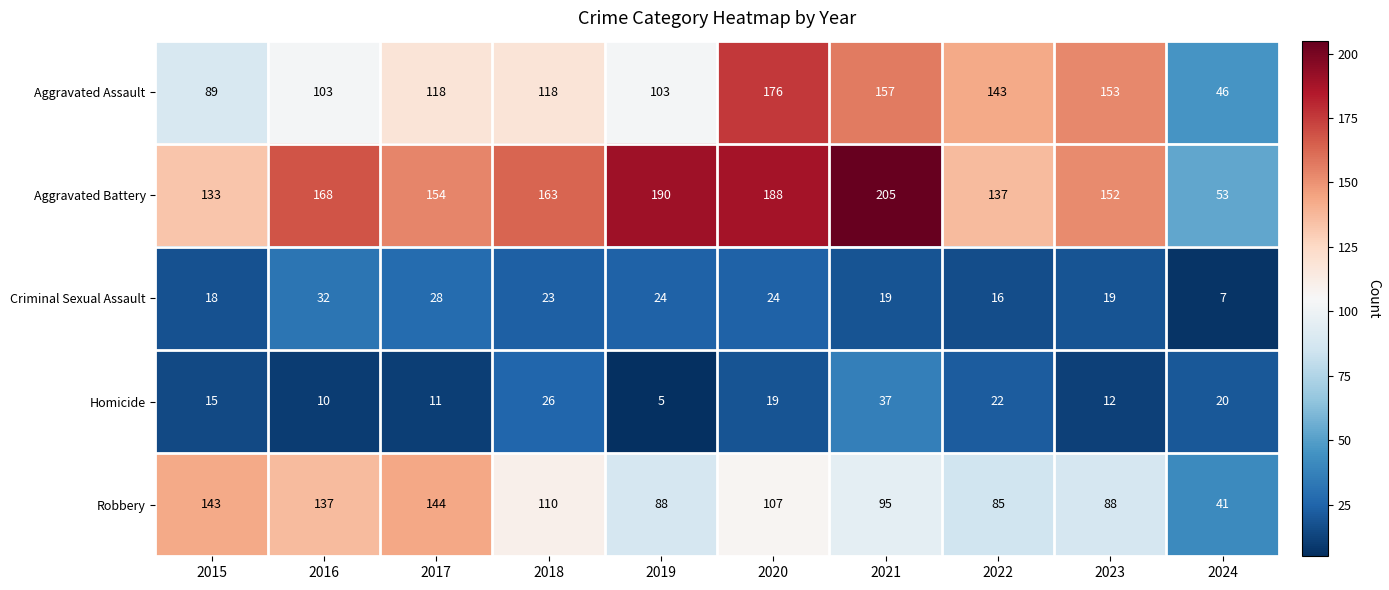

Which series has the largest range (max minus min)?

Aggravated Battery